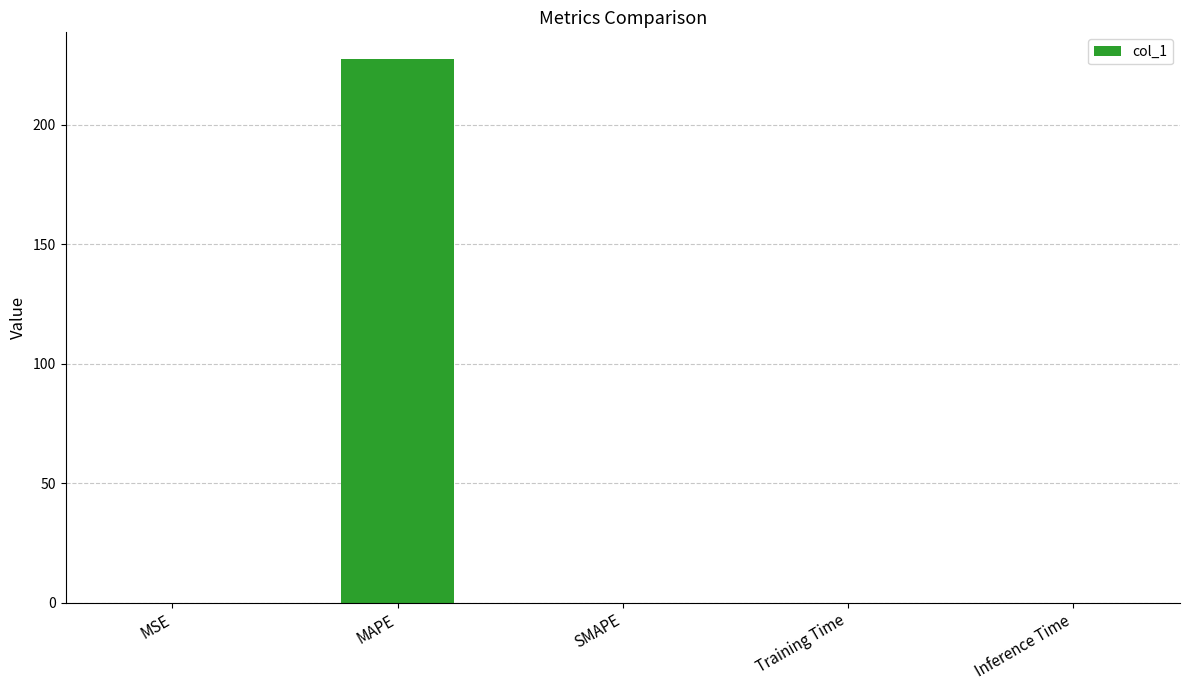

True or false: the data shows 0.0 at SMAPE.

True